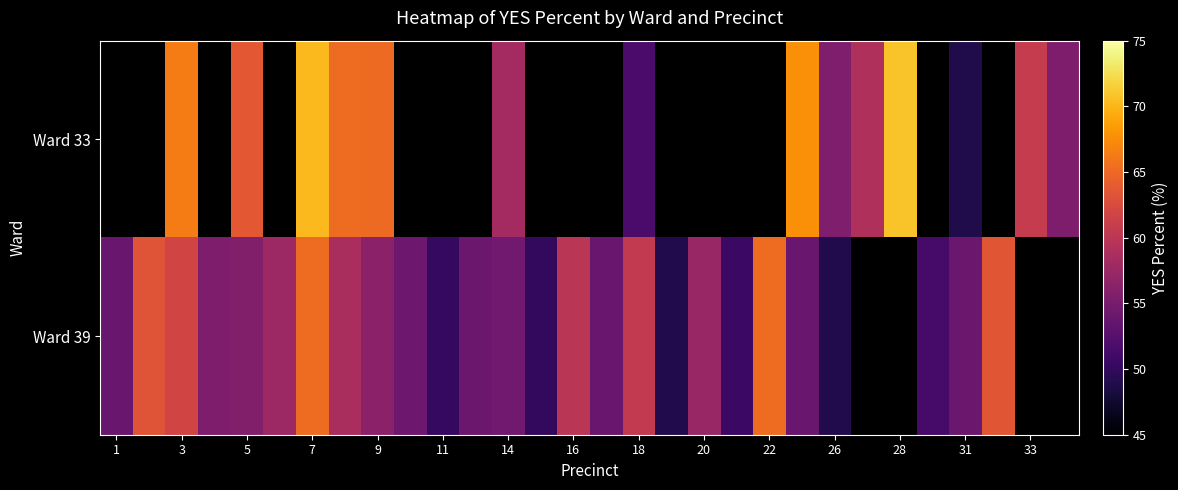

The value of row_1 at 19 is 83.8. True or false?

False